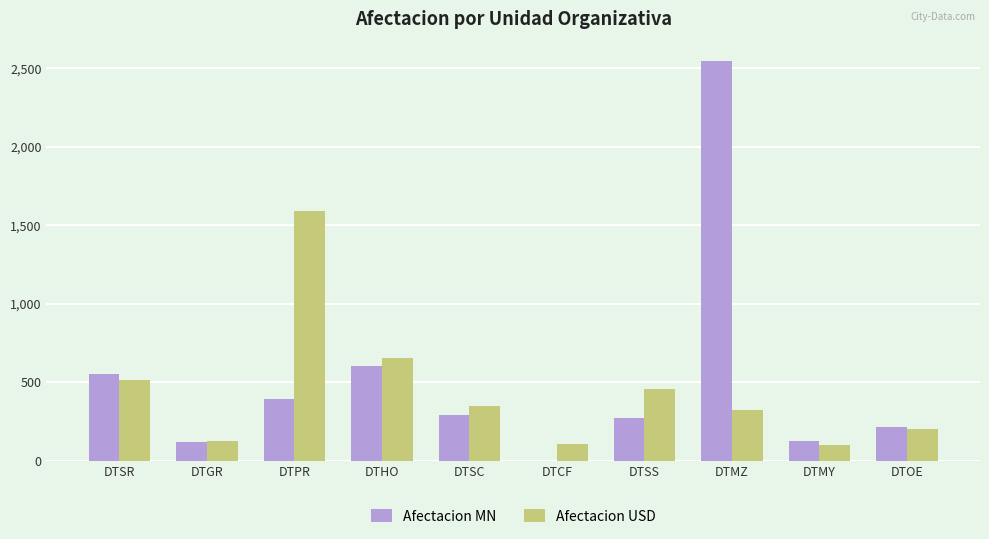

What is the sum of all Afectacion USD values?

4410.1